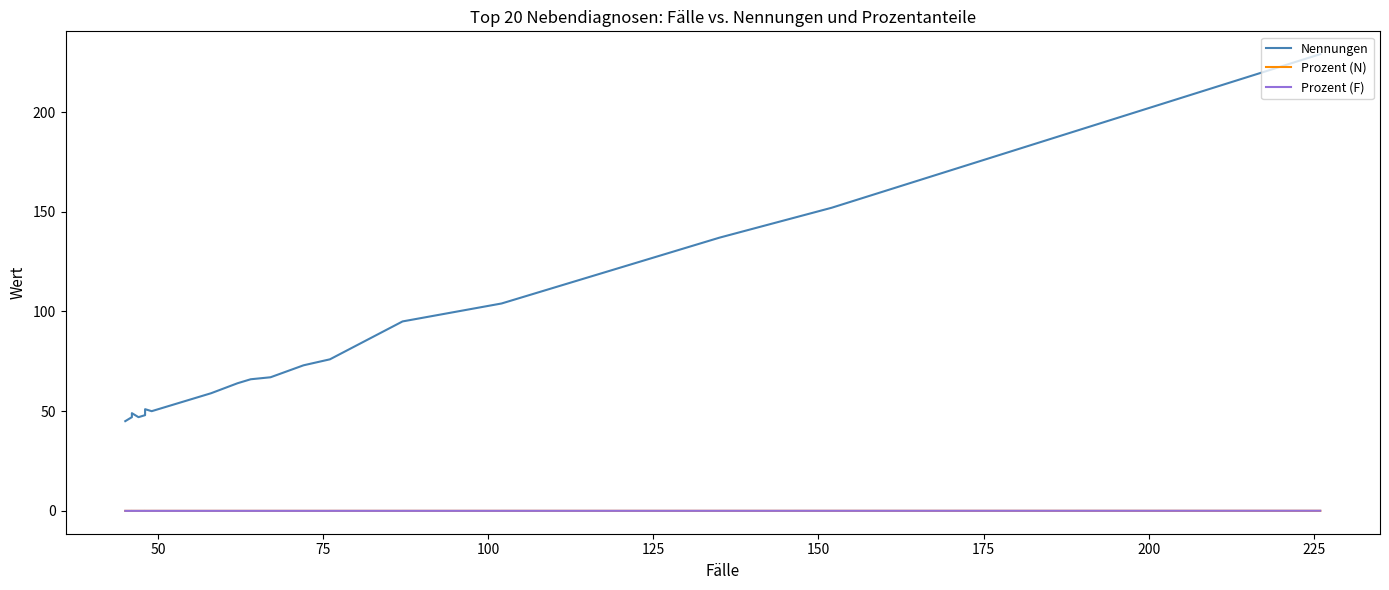

What is the label of the 14th point from the right?

175